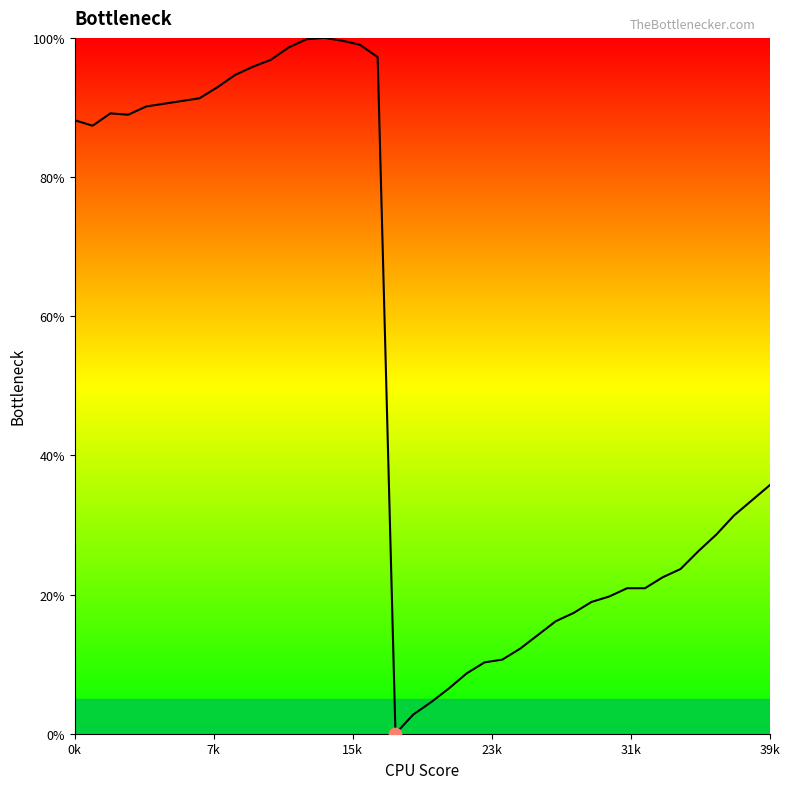

What is the maximum value shown in the chart?

100.0